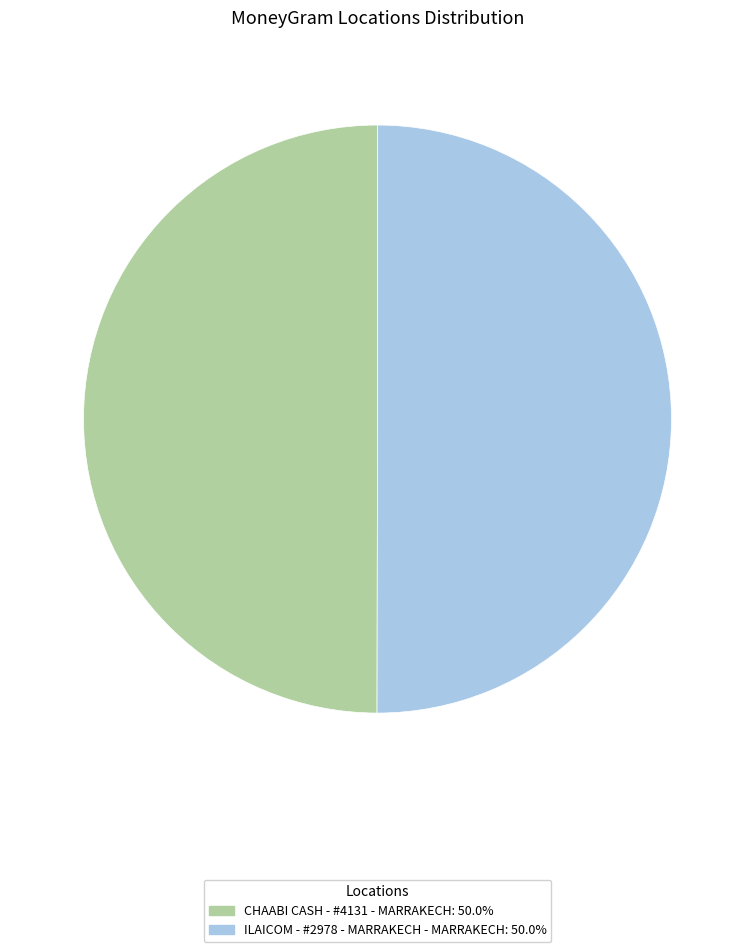

How many slices are in this pie chart?

2